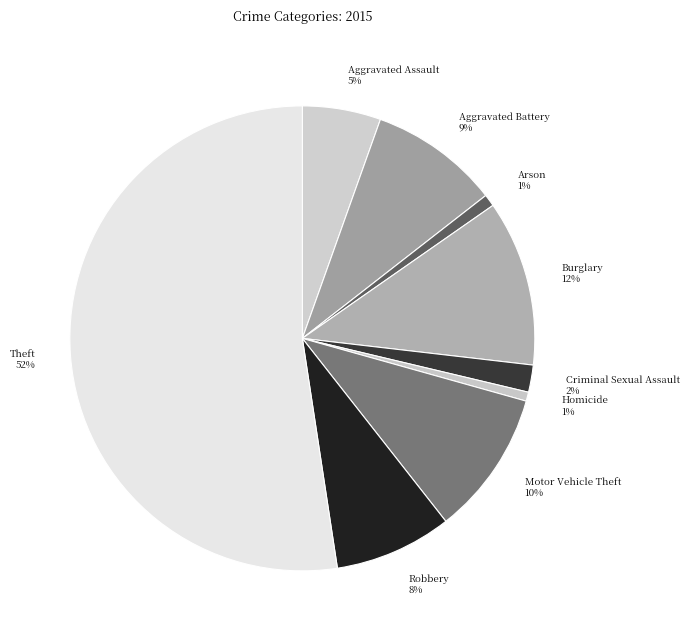

To the nearest percent, what portion does Robbery represent?

8%